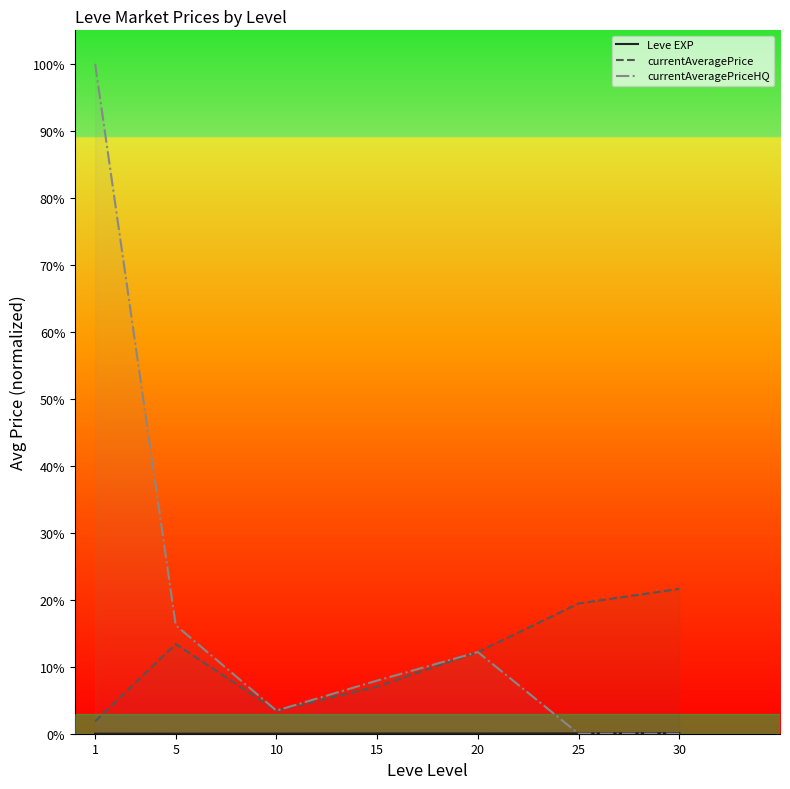

Is the value of currentAveragePriceHQ at 1 greater than the value of Leve EXP at 10?

Yes